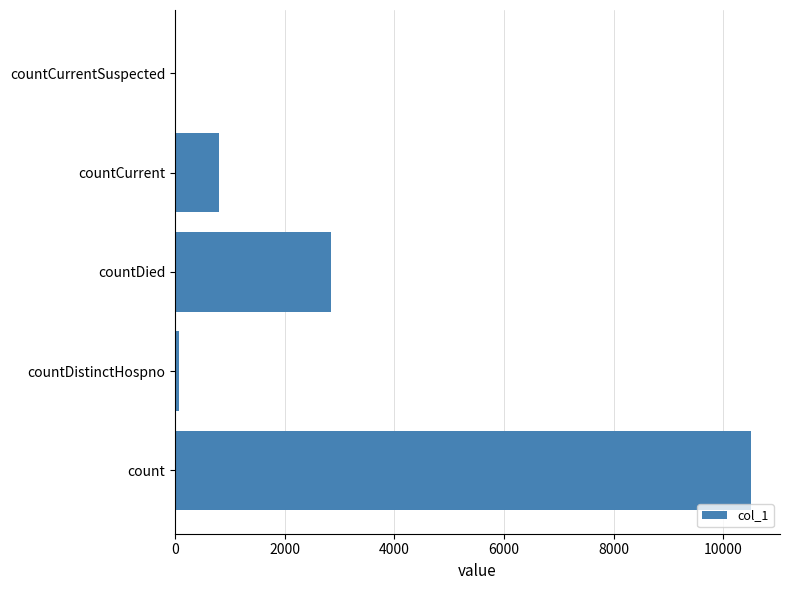

How many data points does each series have?

5